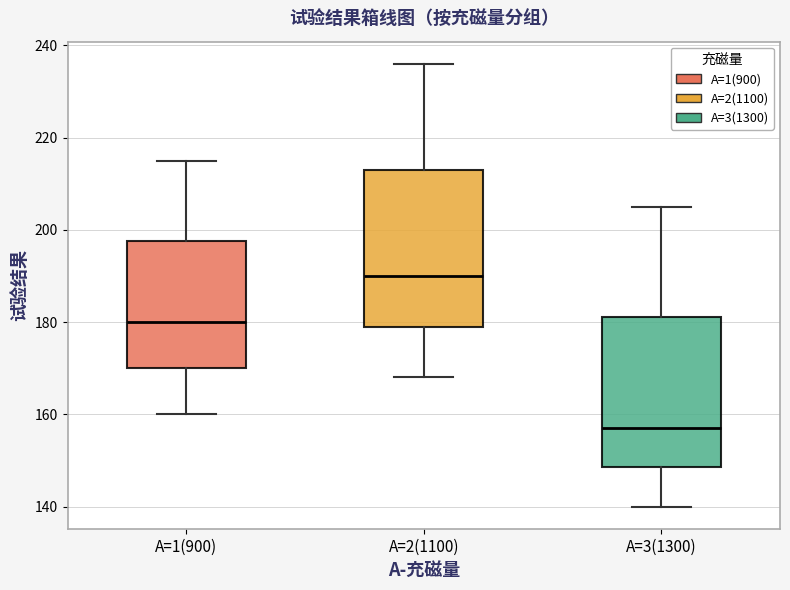

Which box's median line is the lowest?

A=3(1300)